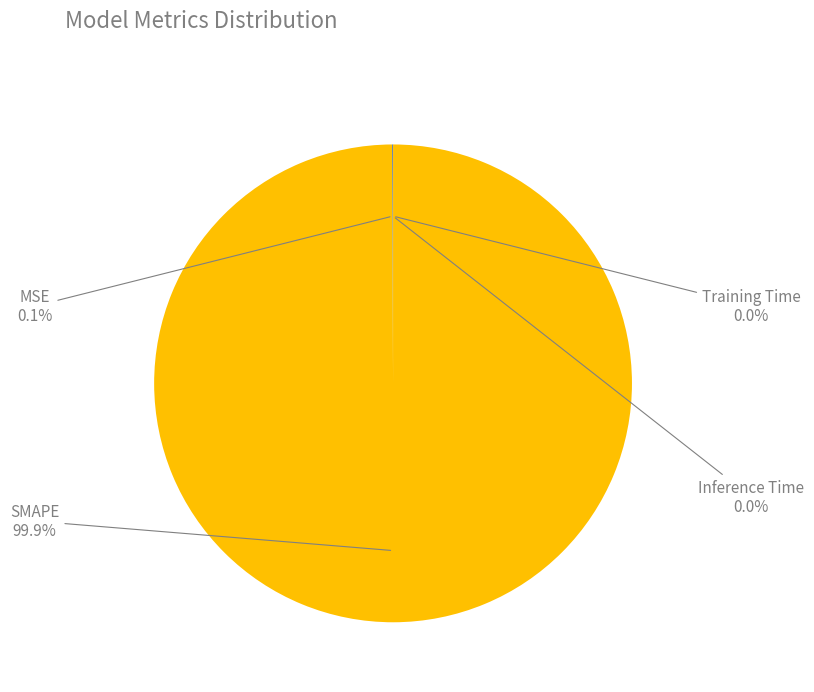

Which category accounts for the majority?

SMAPE